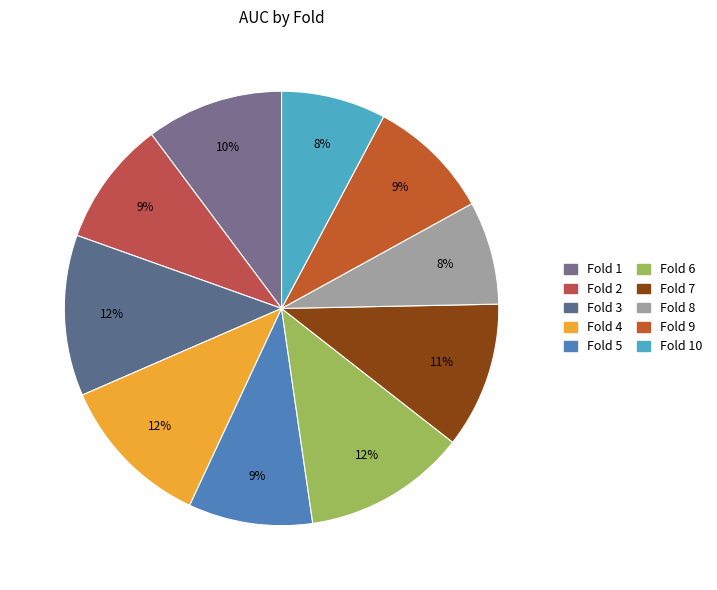

Count the number of slices in the pie.

10